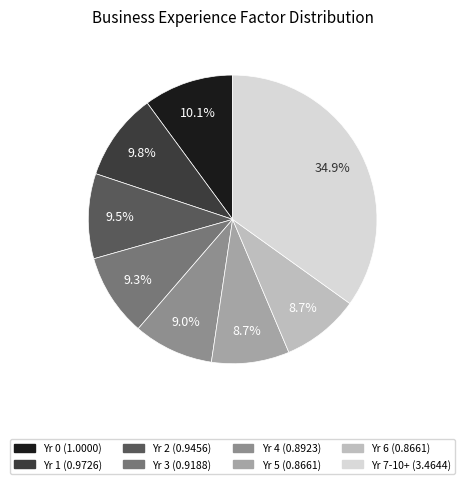

How many segments does this pie chart have?

8